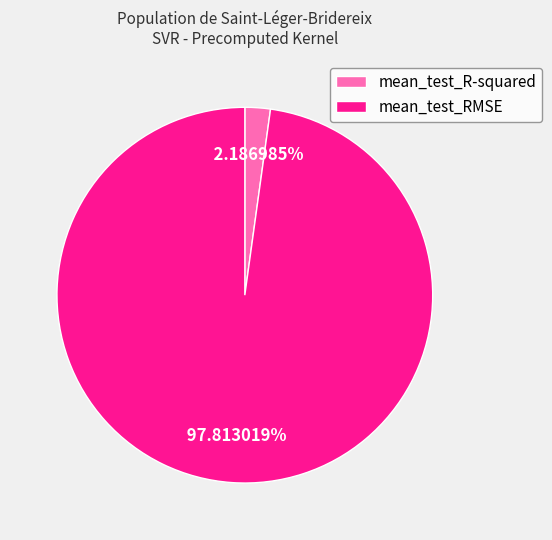

Which category has the smallest portion of the pie?

mean_test_R-squared